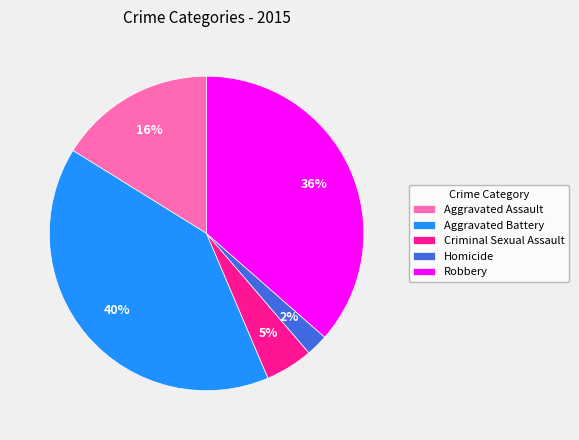

Between Aggravated Battery and Robbery, which is larger?

Aggravated Battery